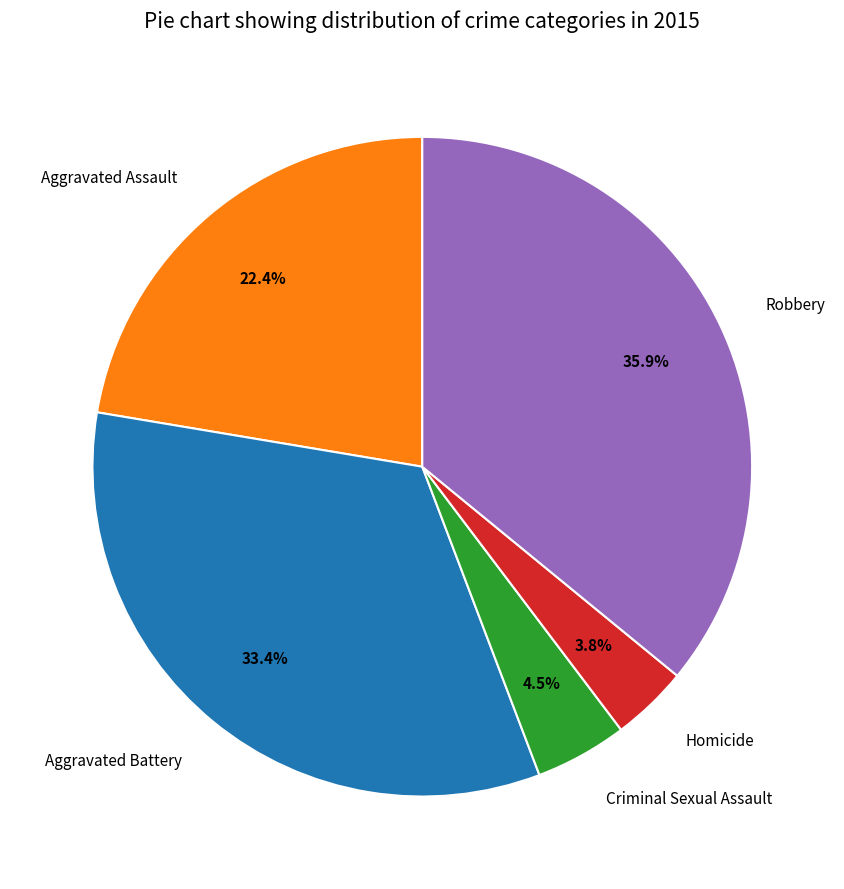

Which category has the smallest portion of the pie?

Homicide